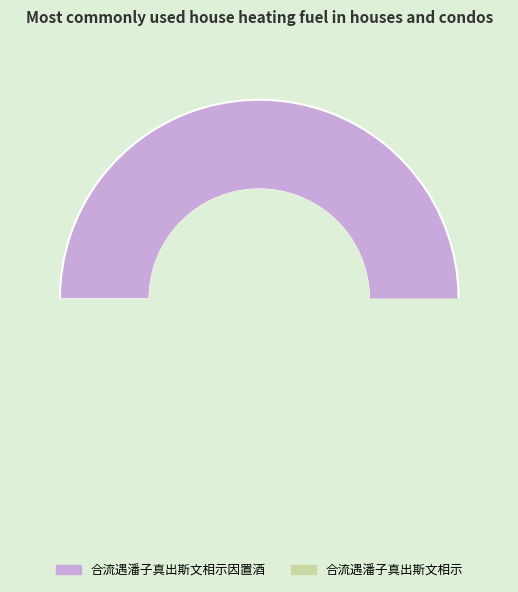

Does 合流遇潘子真出斯文相示 account for over 50% of the chart?

No